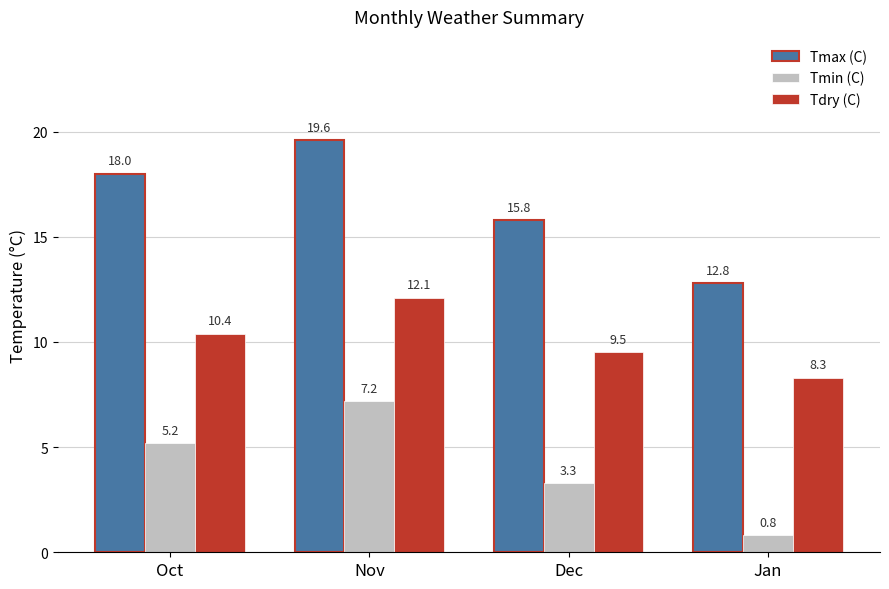

What value does the Tdry (C) series have at Nov?

12.1